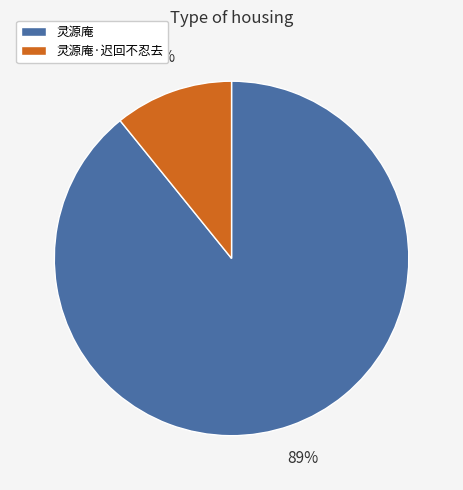

Which has a higher value, 灵源庵 or 灵源庵·迟回不忍去?

灵源庵